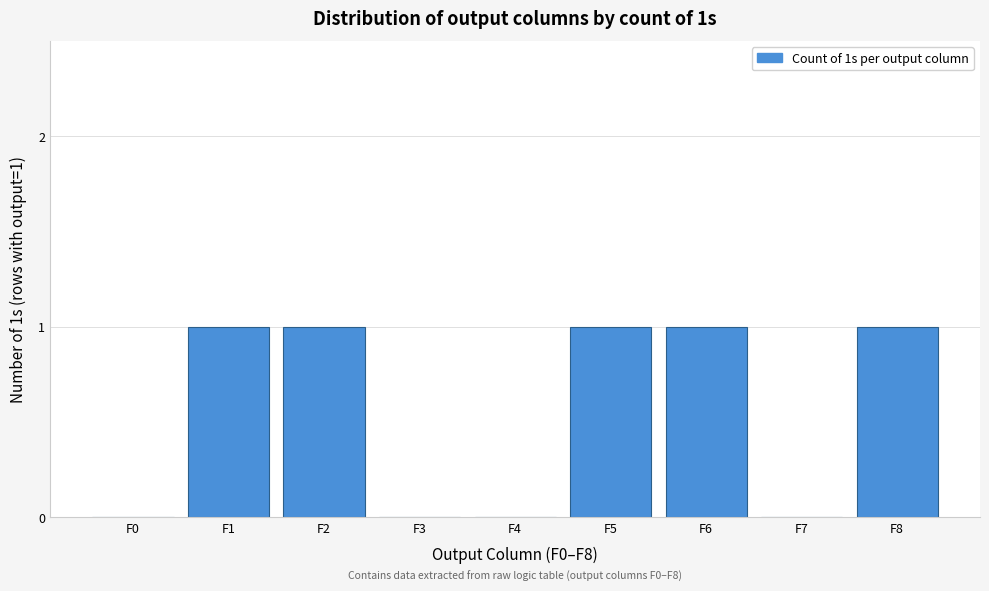

True or false: the data shows 2 at F1.

False